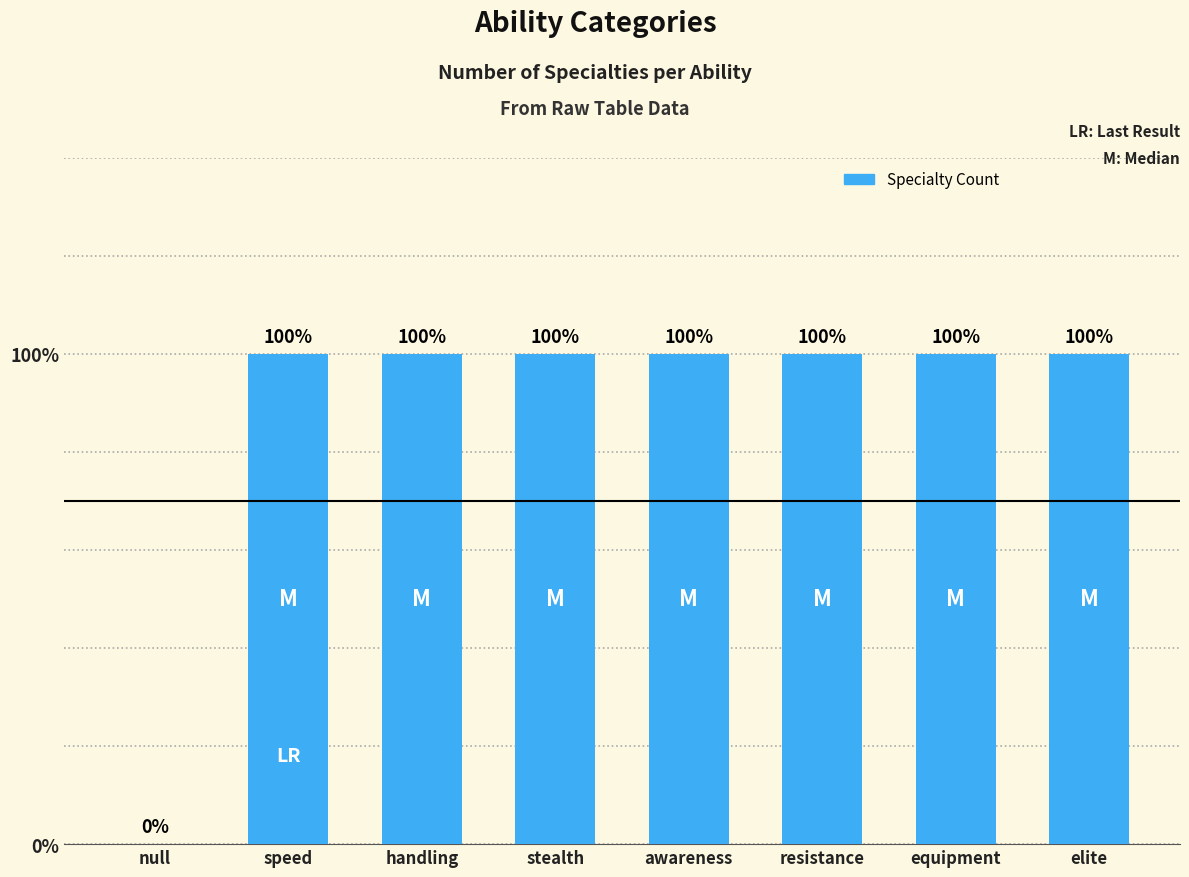

Are the bars grouped side by side (vs. stacked)?

No